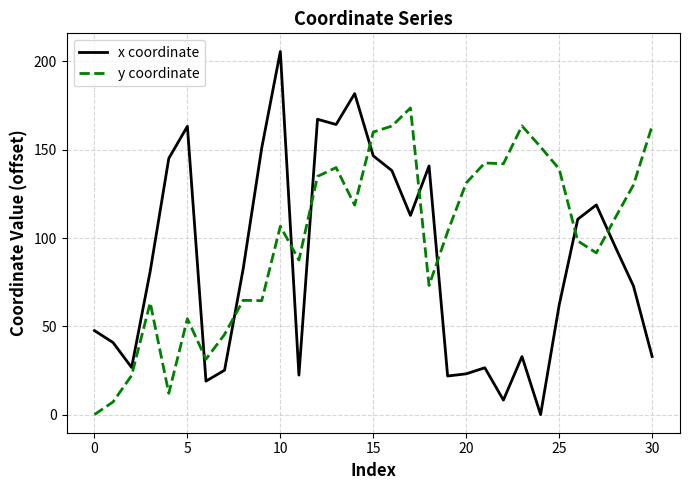

Does the chart have visible grid lines?

Yes